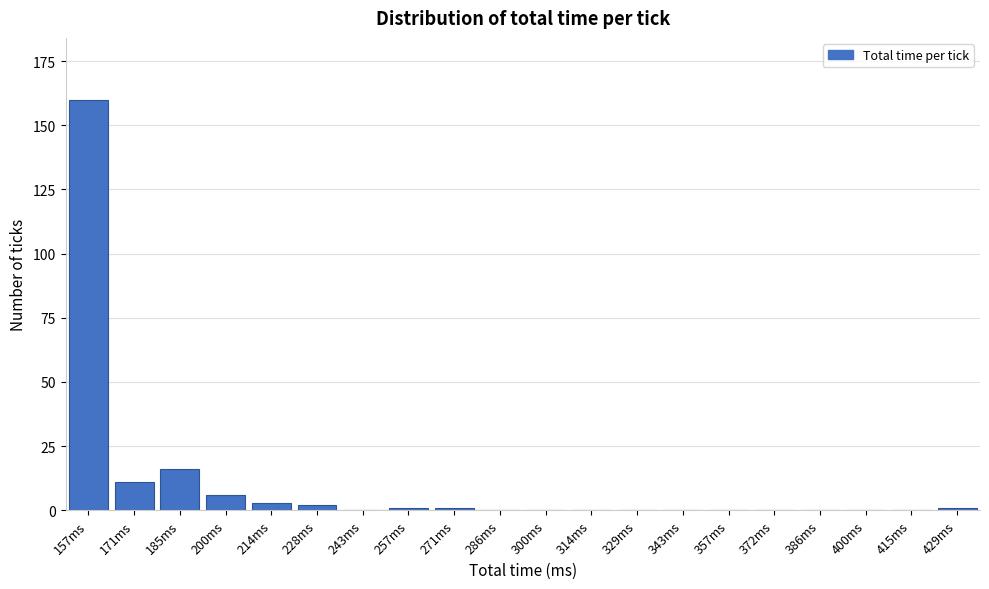

Reading right to left, what are all the values shown in this chart?

429ms=1	415ms=0	400ms=0	386ms=0	372ms=0	357ms=0	343ms=0	329ms=0	314ms=0	300ms=0	286ms=0	271ms=1	257ms=1	243ms=0	228ms=2	214ms=3	200ms=6	185ms=16	171ms=11	157ms=160